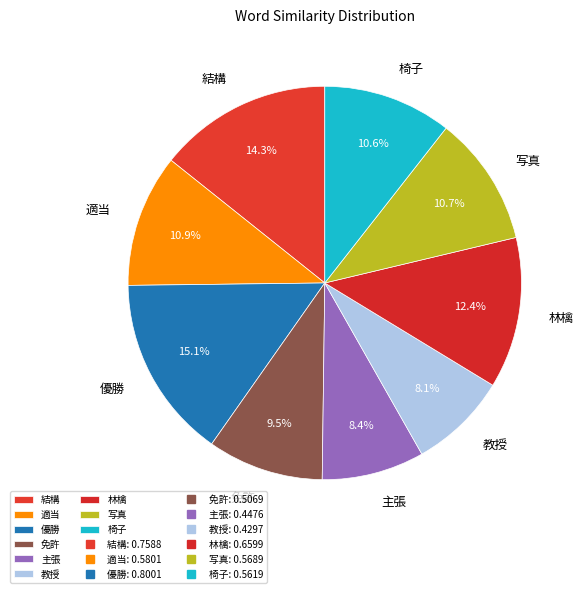

Count the number of slices in the pie.

9